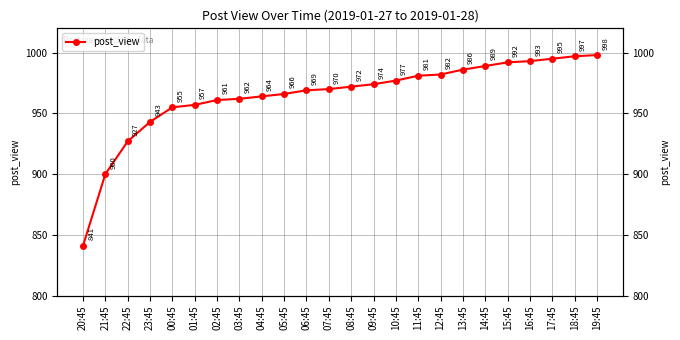

The chart shows a value of 1443 at 20:45. True or false?

False